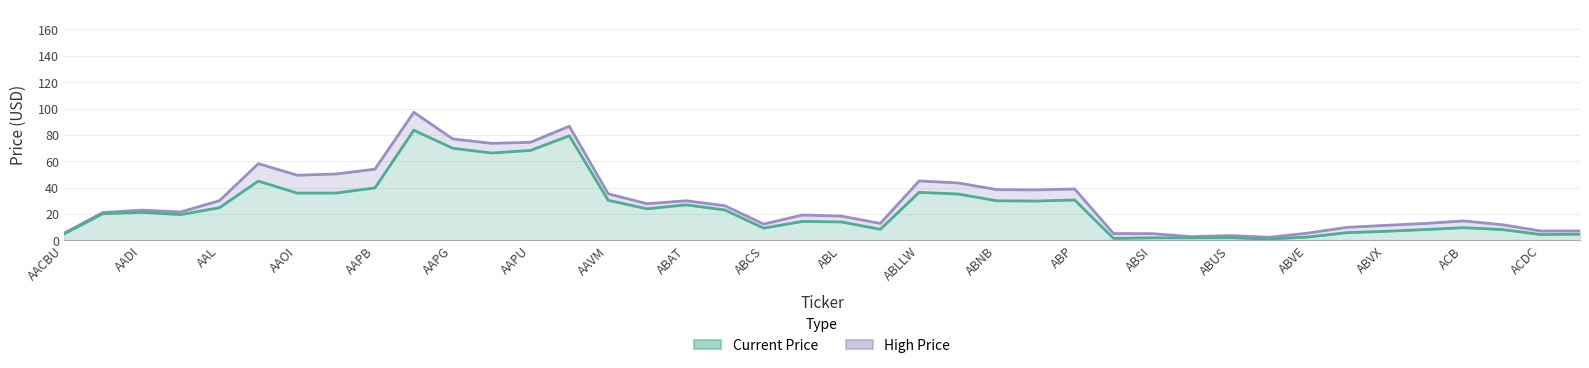

True or false: High Price and Current Price intersect in this chart.

False